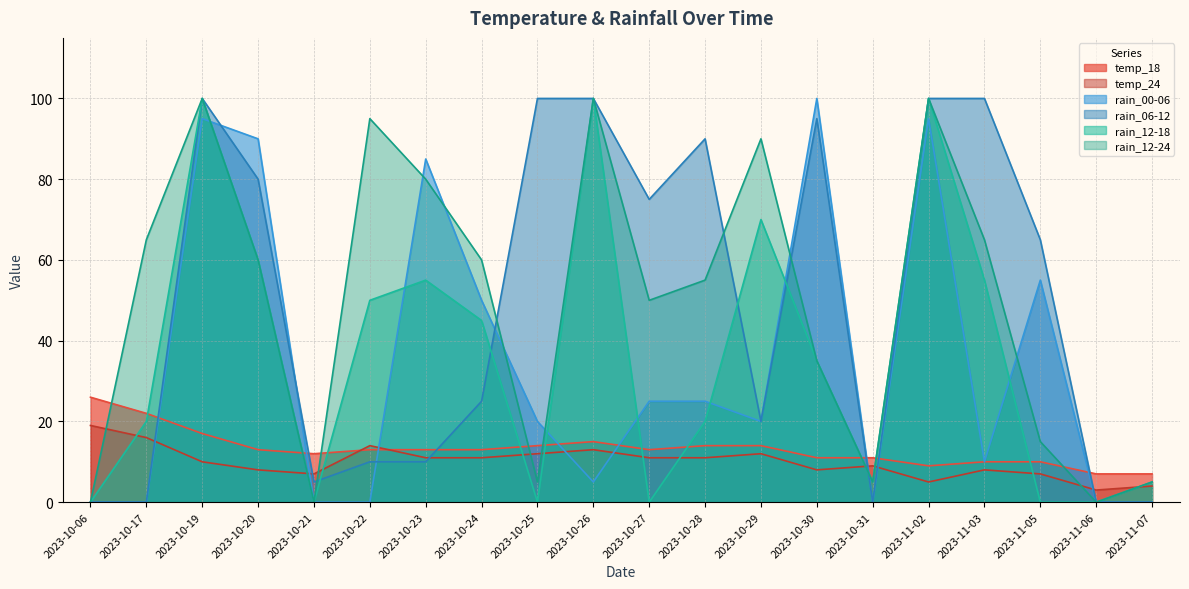

How many values in the rain_12-24 series are below 60?

10